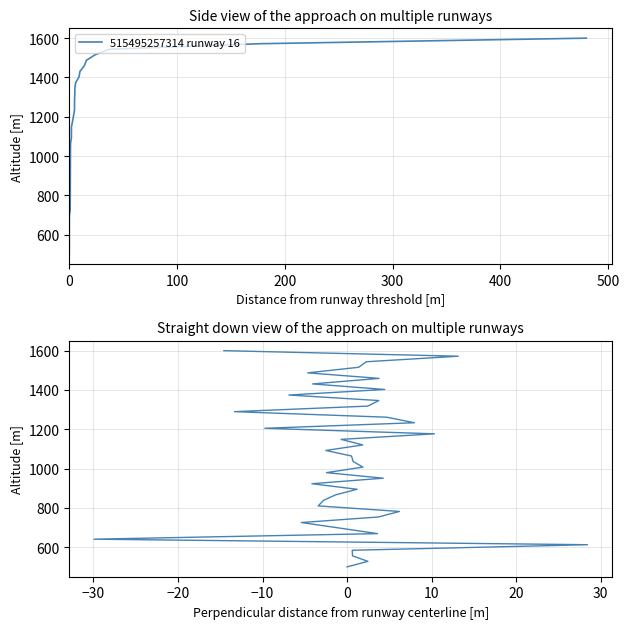

What is the value of the 34th point from the left?

1430.8